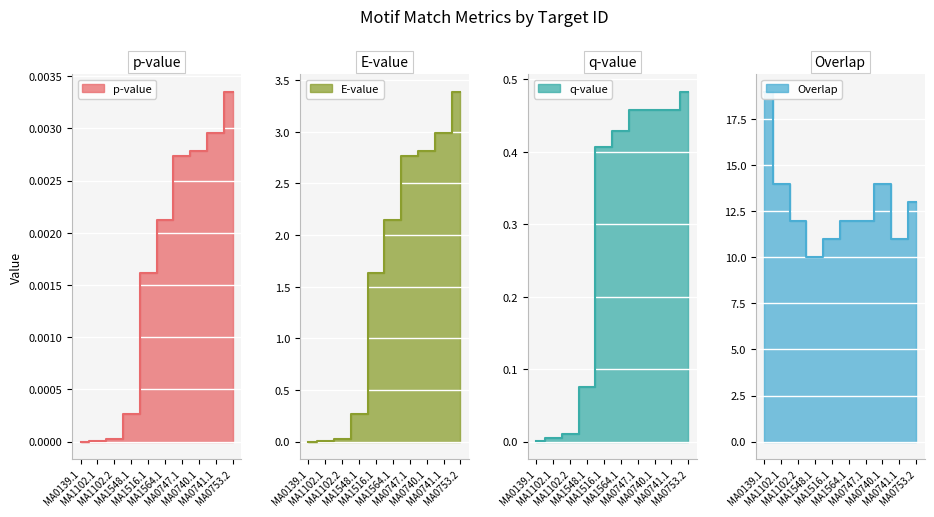

What is the total value across all series at MA0747.1?

15.2